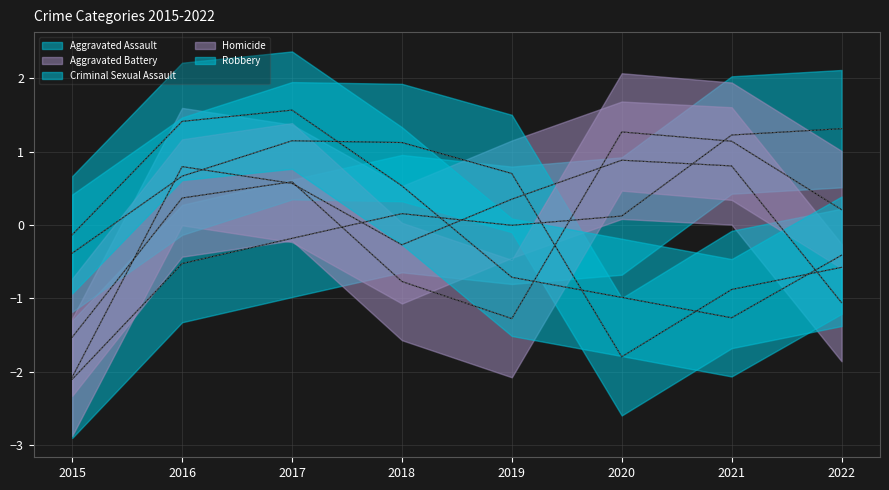

What is the difference between the maximum and minimum values in the Aggravated Assault series?

3.4